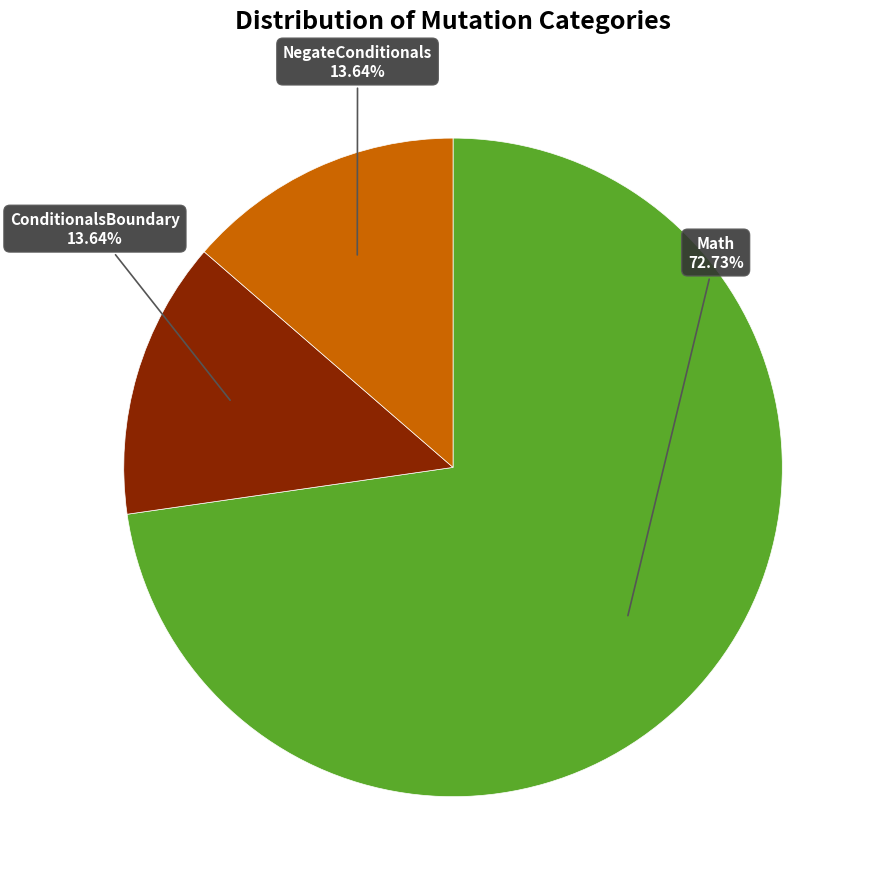

Is there any slice that represents more than half of the pie?

Yes